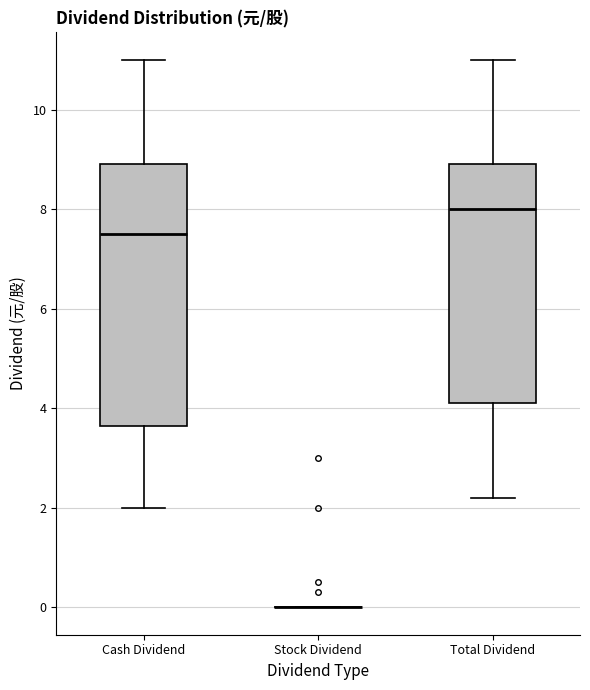

Which box is the tallest, from its lower edge to its upper edge?

Cash Dividend